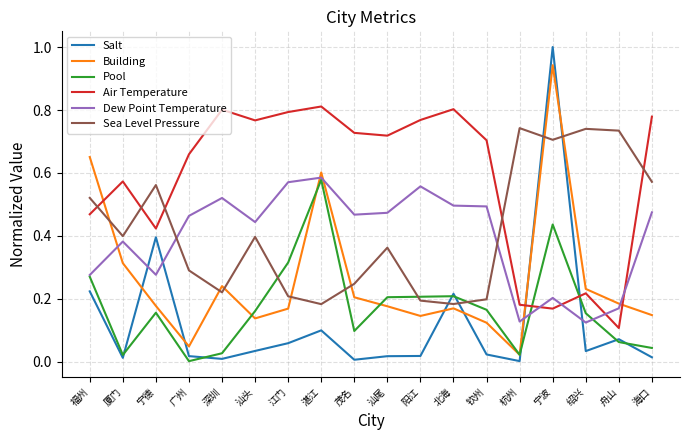

Count the number of categories in the chart.

18